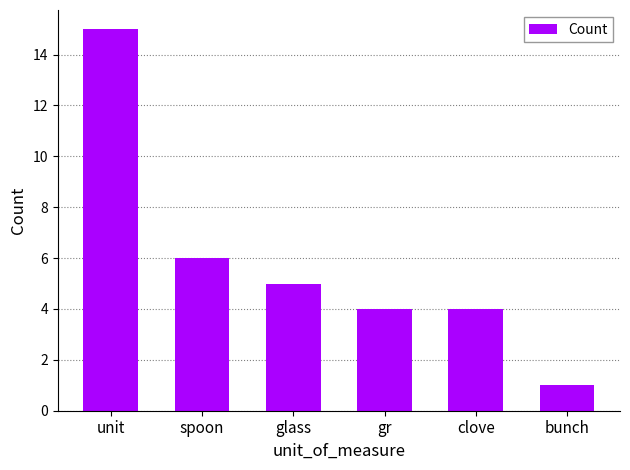

Reading left to right, transcribe all the data shown in this chart.

unit=15	spoon=6	glass=5	gr=4	clove=4	bunch=1